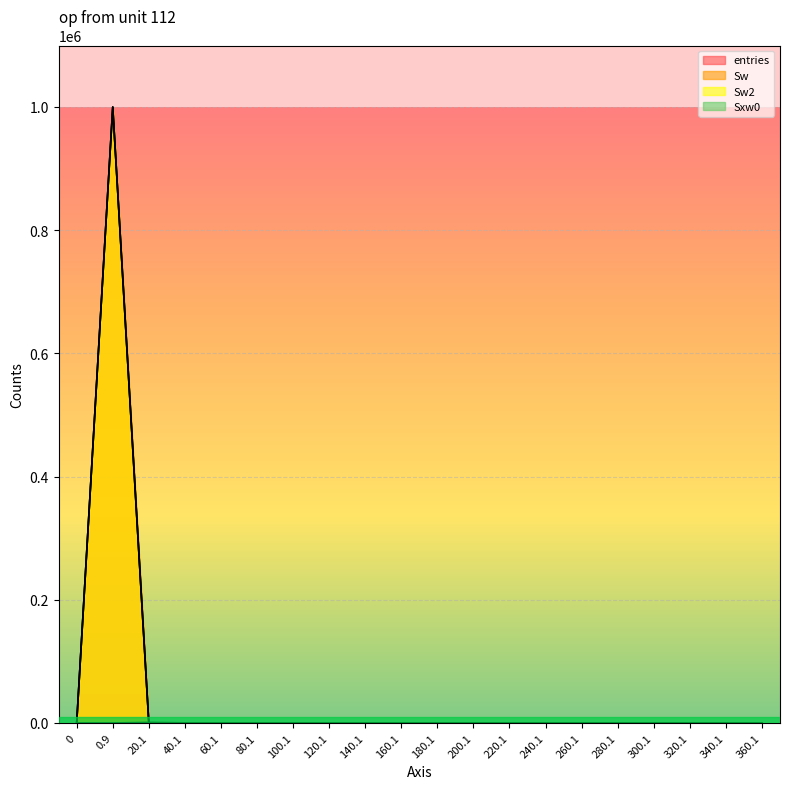

True or false: Sw2 and Sw cross at least once.

False